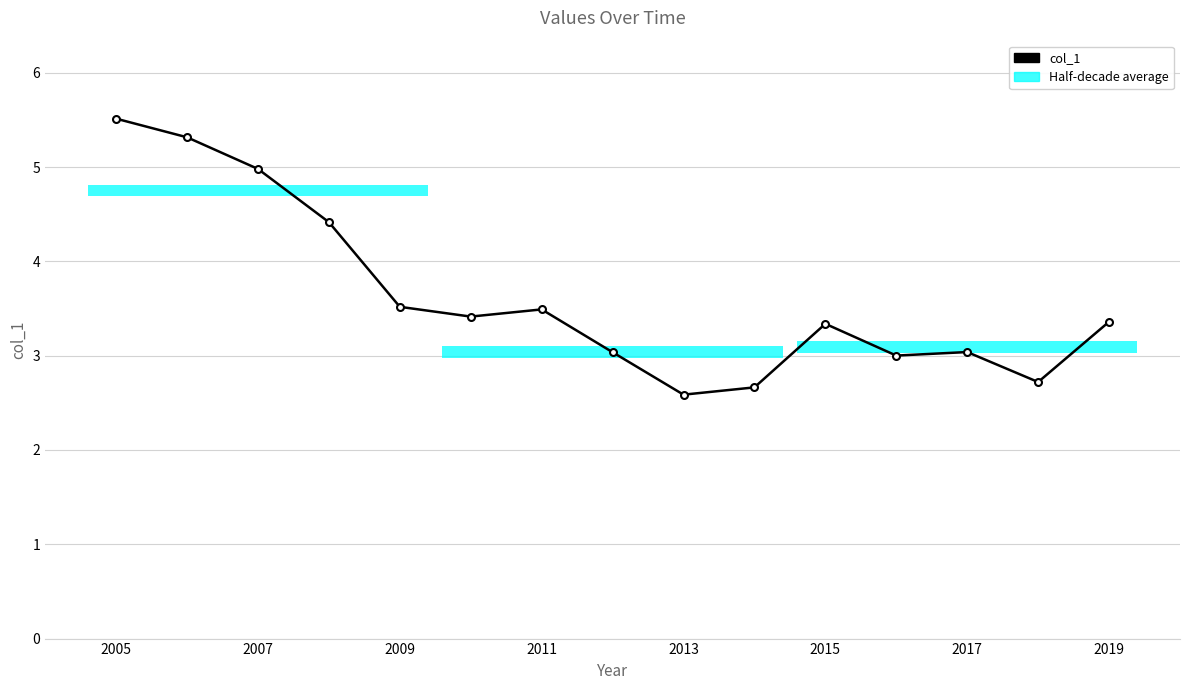

Reading right to left, list all the values displayed in this chart.

3.4	2.7	3.0	3.0	3.3	2.7	2.6	3.0	3.5	3.4	3.5	4.4	5.0	5.3	5.5